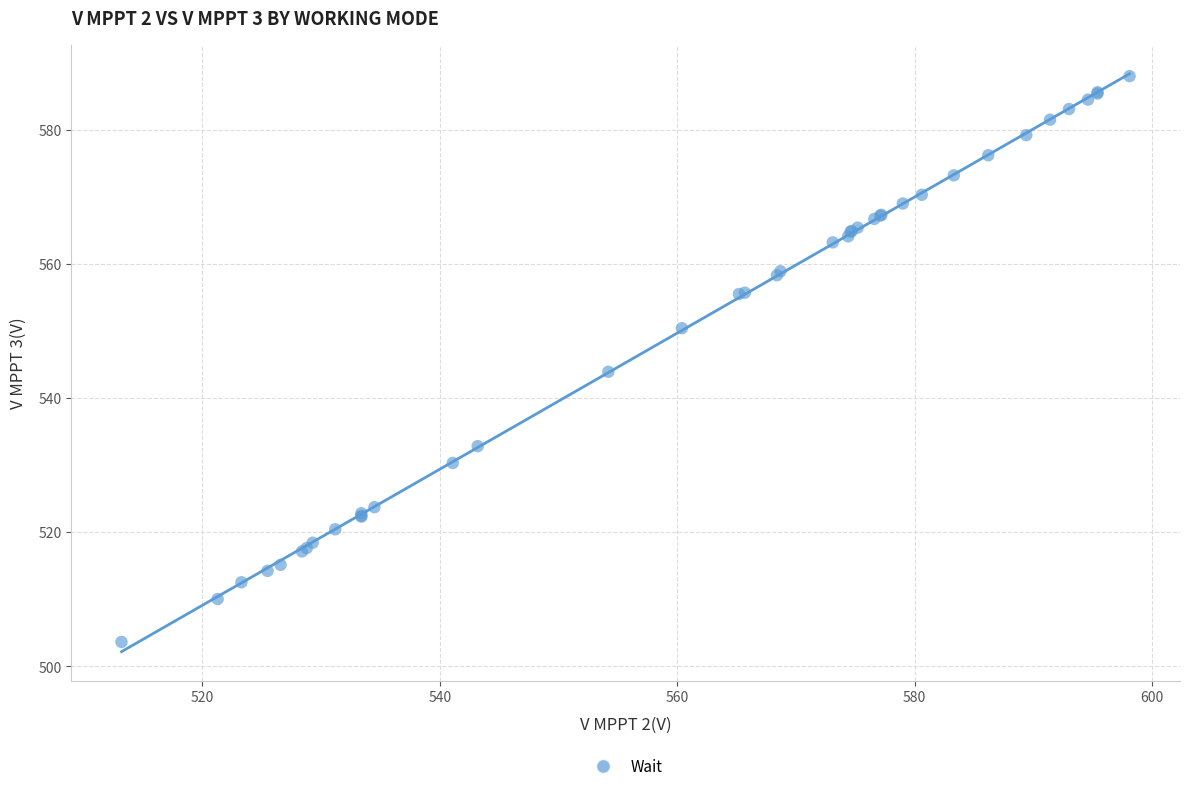

What Y value in the scatter plot is closest to 545?

543.9